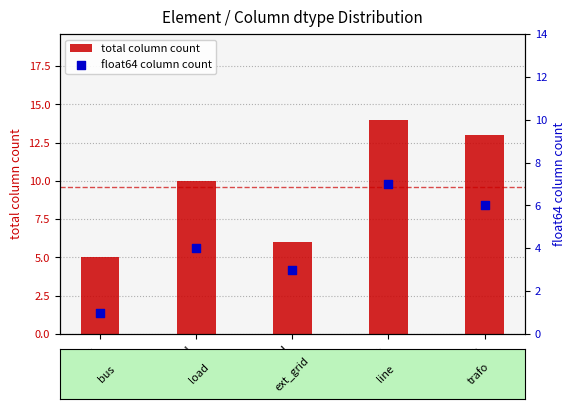

Which series reaches the minimum Y coordinate?

float64 column count